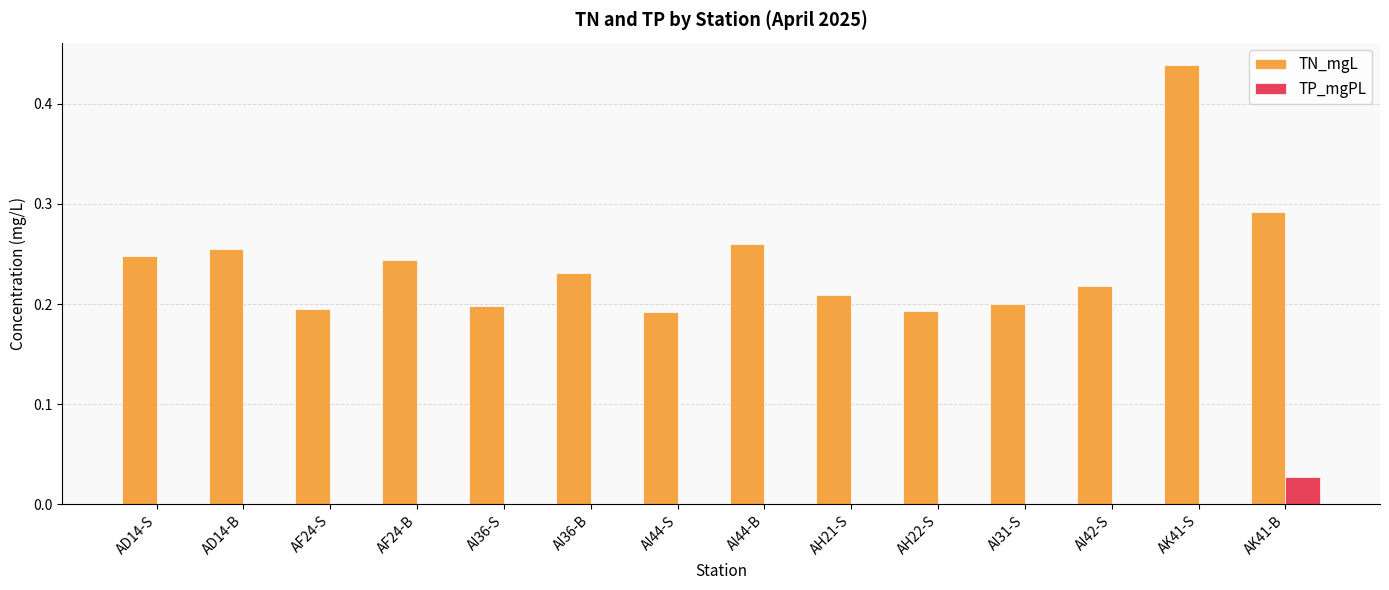

Which series has the widest spread of values?

TN_mgL